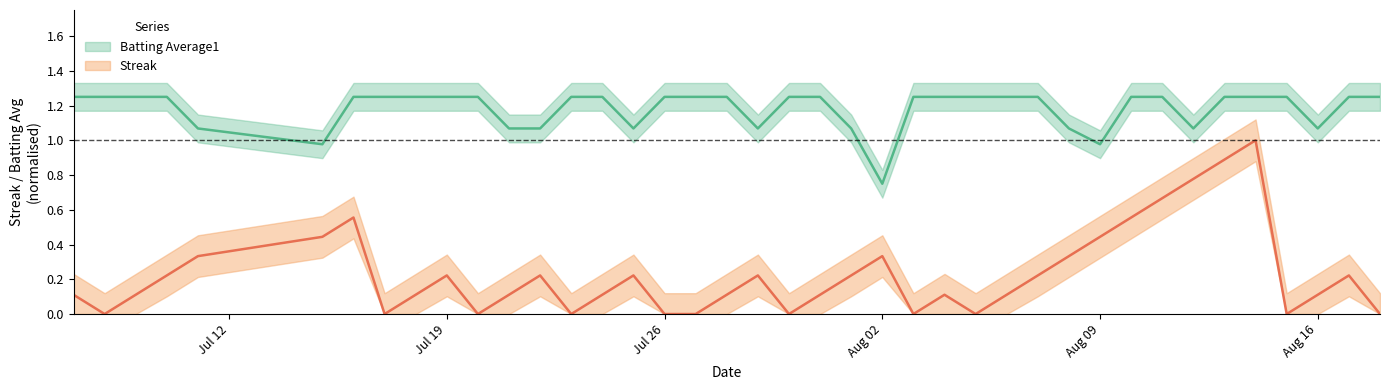

What is the difference between the maximum and minimum values in the streak series?

1.0